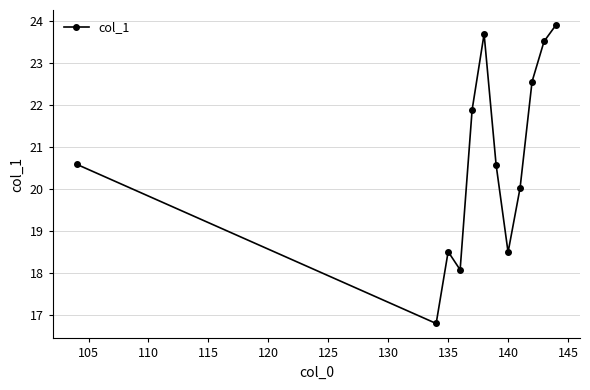

What is the smallest value displayed?

16.8